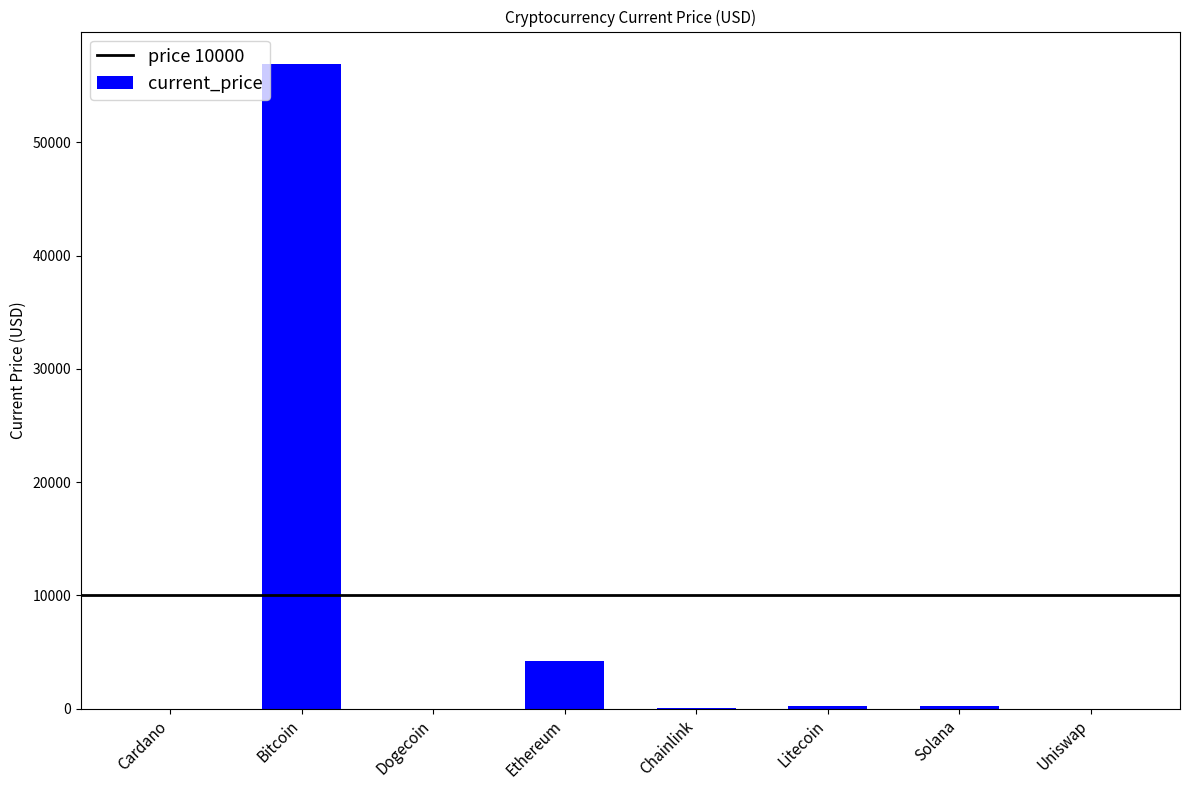

What is the maximum value shown in the chart?

56930.0